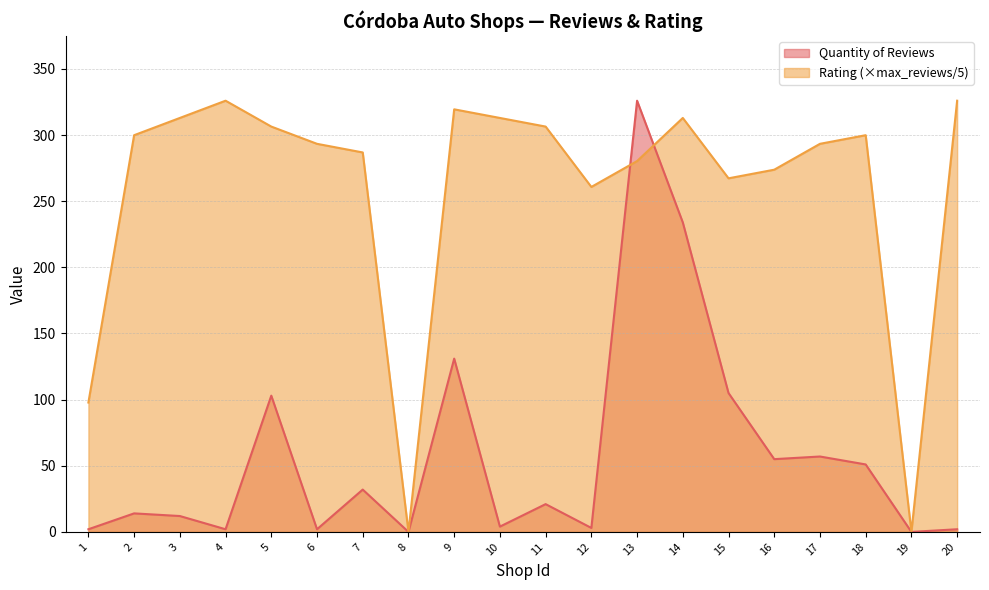

Rank the series at 16 from lowest to highest value.

Quantity of Reviews, Rating (×max_reviews/5)